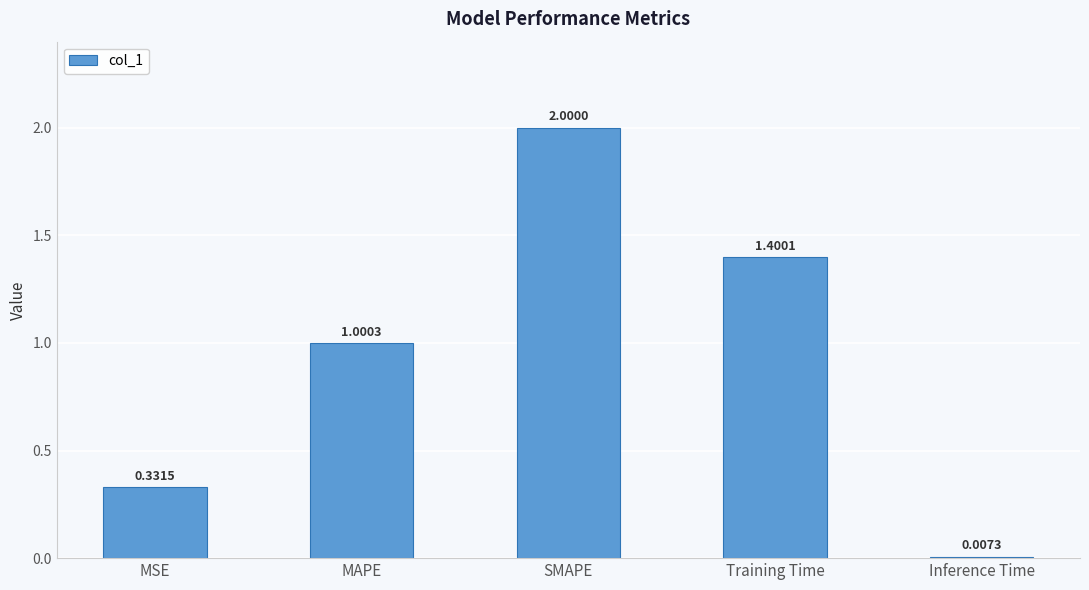

What is the maximum value shown in the chart?

2.0